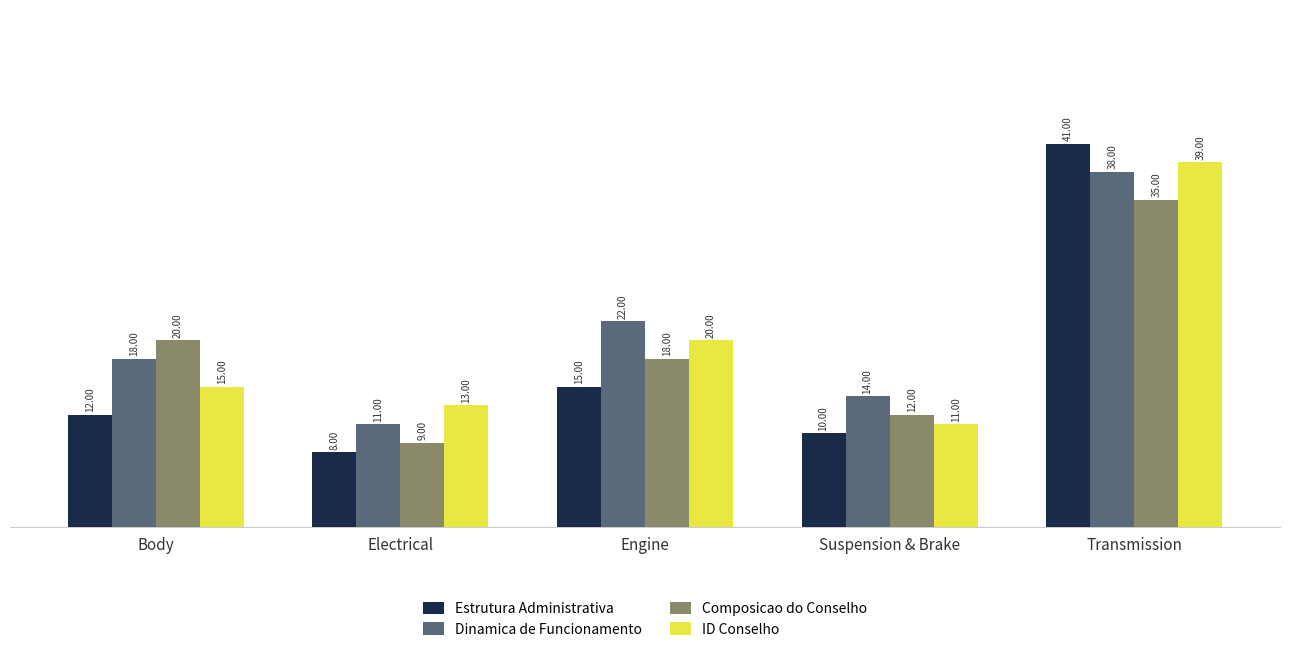

Which series has the largest total across all categories?

Dinamica de Funcionamento